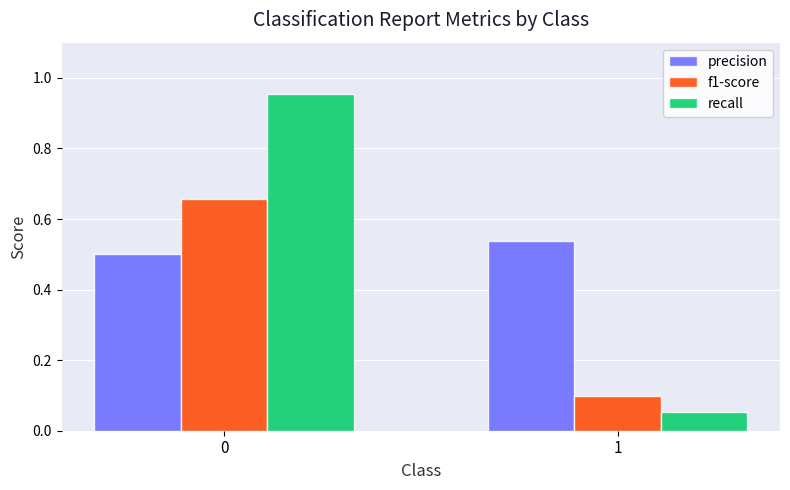

True or false: precision has a value of 0.3 at 1.

False